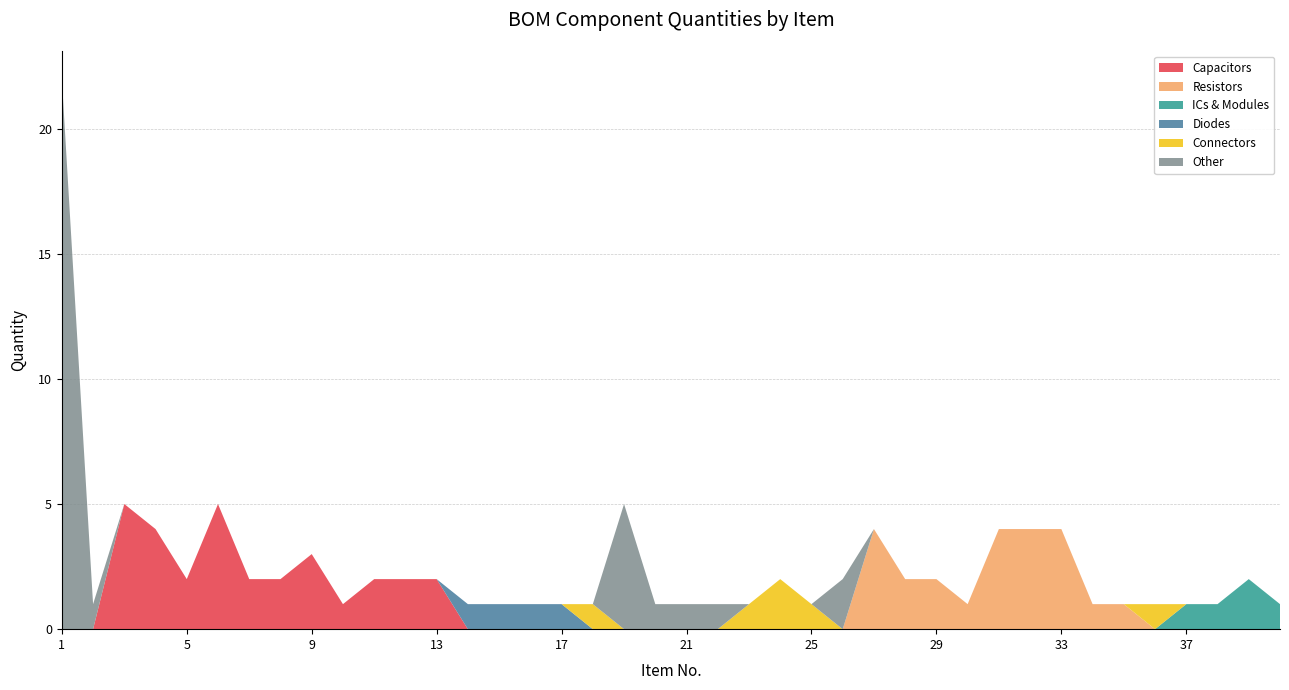

Reading right to left, list all the values displayed in this chart.

Capacitors: 0	0	0	0	0	0	0	0	0	0	0	0	0	0	0	0	0	0	0	0	0	0	0	0	0	0	0	2	2	2	1	3	2	2	5	2	4	5	0	0
Resistors: 0	0	0	0	0	1	1	4	4	4	1	2	2	4	0	0	0	0	0	0	0	0	0	0	0	0	0	0	0	0	0	0	0	0	0	0	0	0	0	0
ICs & Modules: 1	2	1	1	0	0	0	0	0	0	0	0	0	0	0	0	0	0	0	0	0	0	0	0	0	0	0	0	0	0	0	0	0	0	0	0	0	0	0	0
Diodes: 0	0	0	0	0	0	0	0	0	0	0	0	0	0	0	0	0	0	0	0	0	0	0	1	1	1	1	0	0	0	0	0	0	0	0	0	0	0	0	0
Connectors: 0	0	0	0	1	0	0	0	0	0	0	0	0	0	0	1	2	1	0	0	0	0	1	0	0	0	0	0	0	0	0	0	0	0	0	0	0	0	0	0
Other: 0	0	0	0	0	0	0	0	0	0	0	0	0	0	2	0	0	0	1	1	1	5	0	0	0	0	0	0	0	0	0	0	0	0	0	0	0	0	1	22